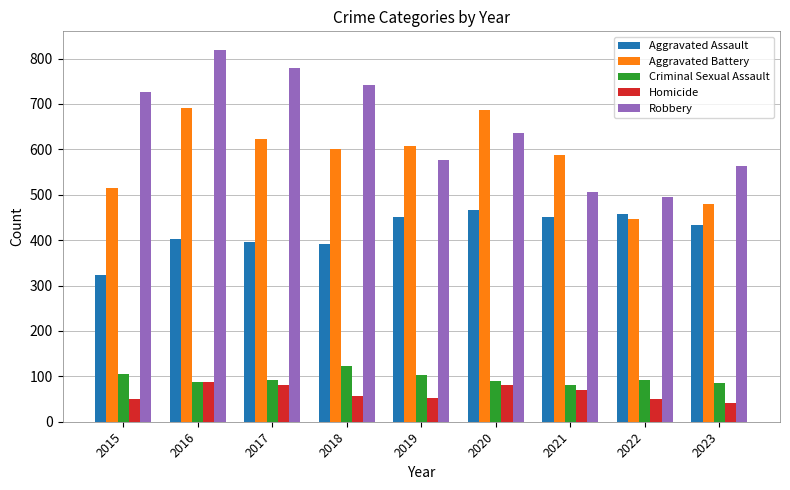

What is the average value of the Homicide series?

63